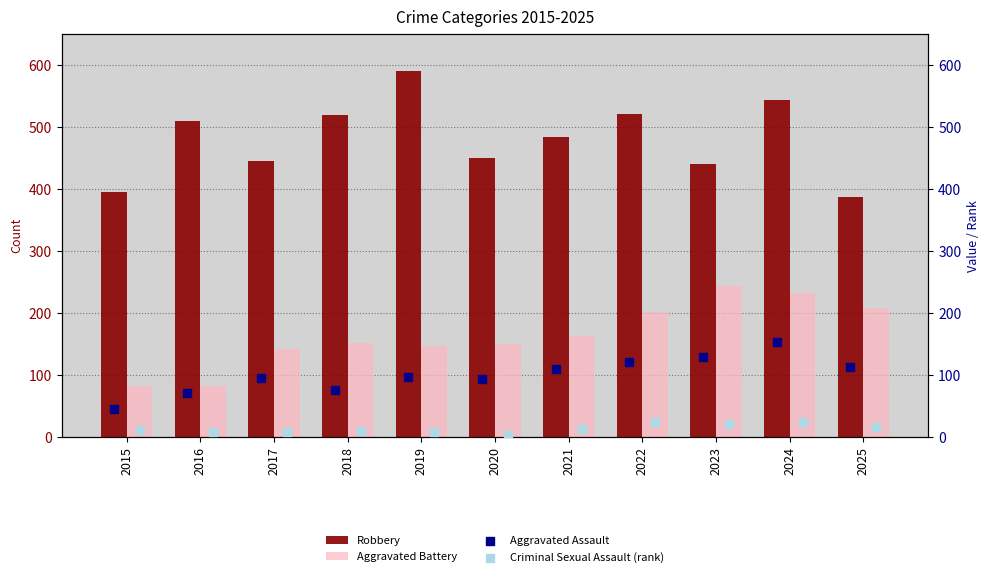

Which series has the largest Y range (max minus min)?

Robbery